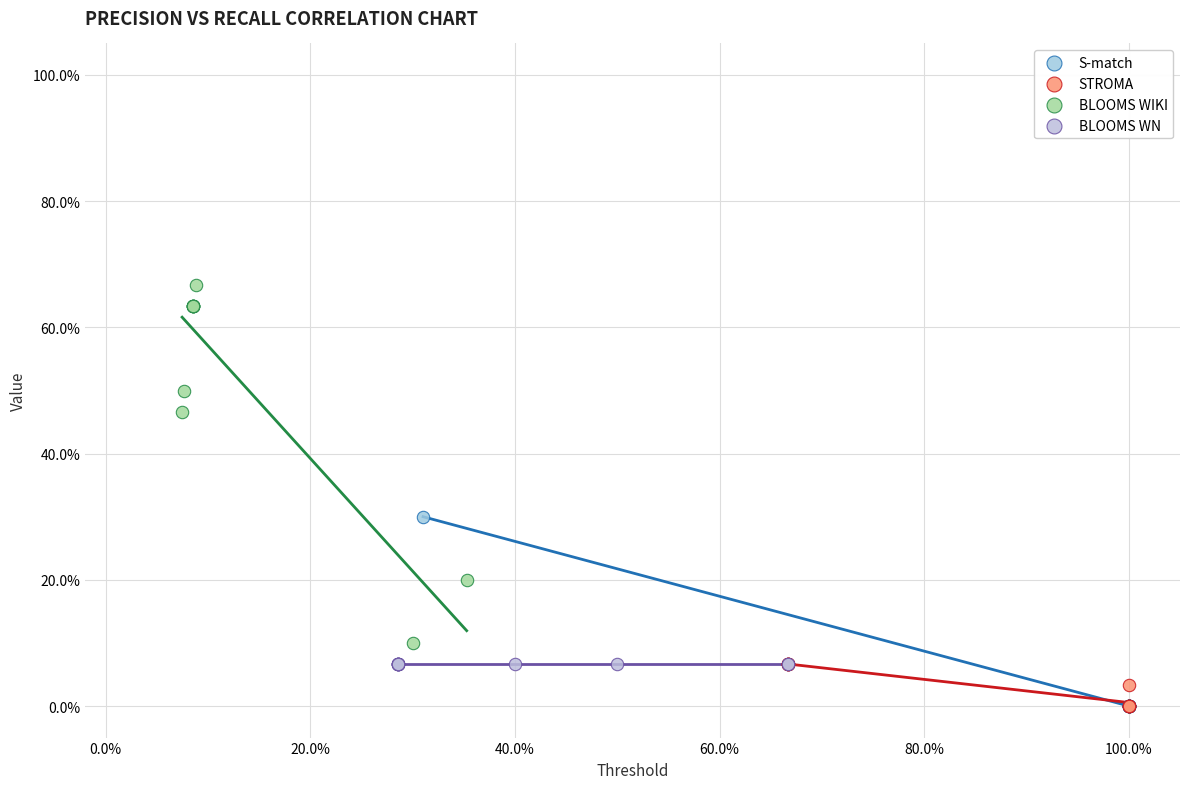

What are all the series names shown in the legend?

S-match, STROMA, BLOOMS WIKI, BLOOMS WN